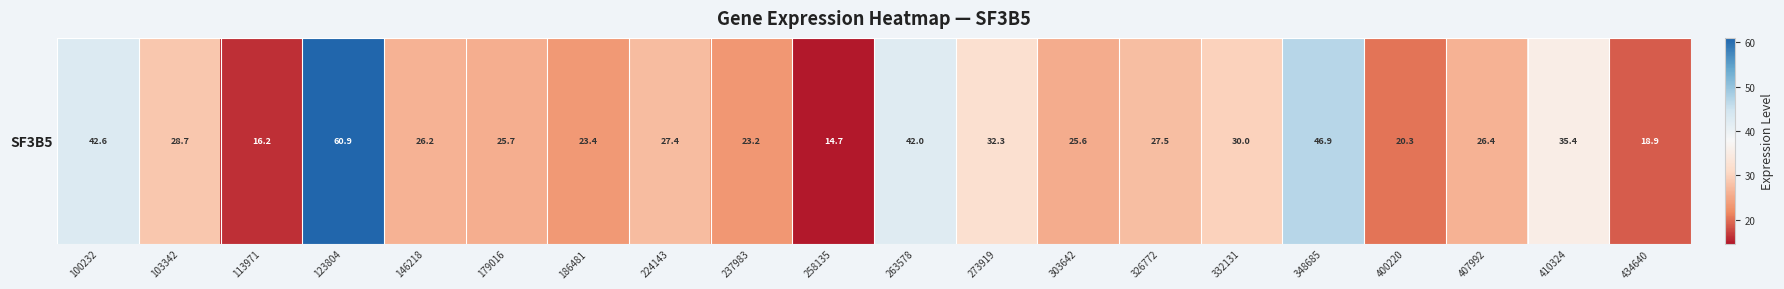

What is the maximum value shown in the chart?

60.9